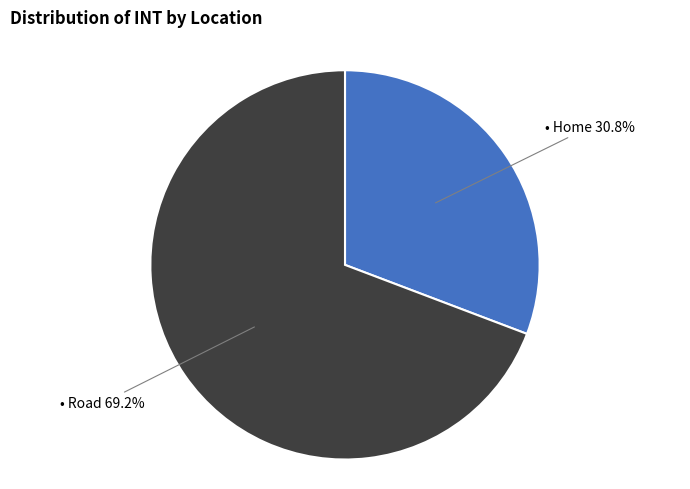

Is there a majority slice in this chart?

Yes